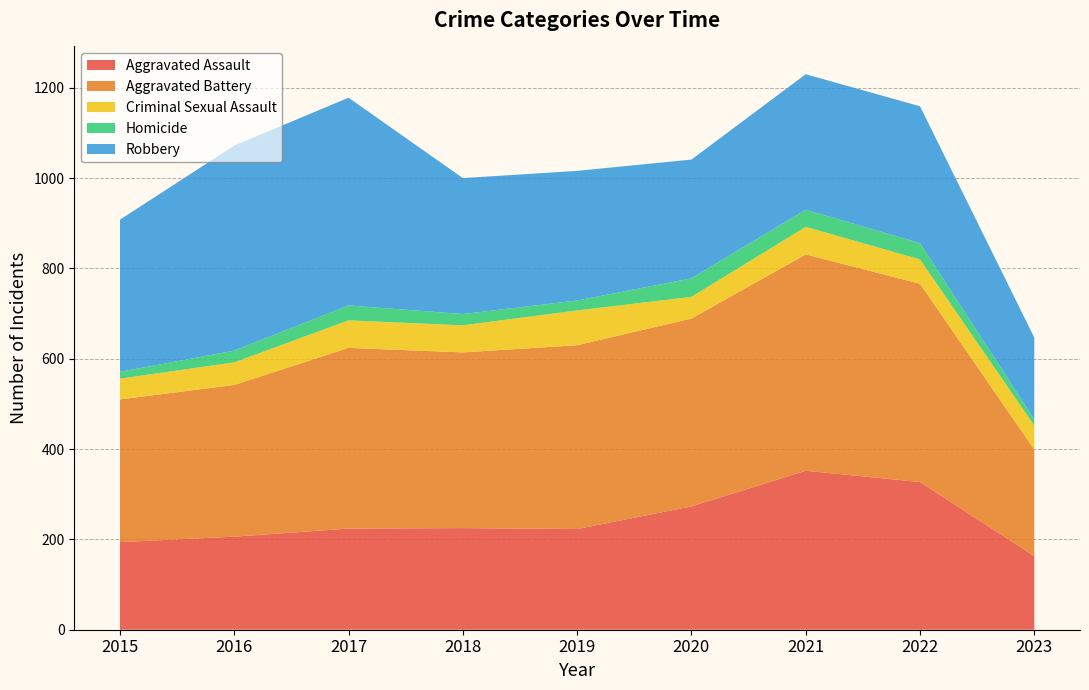

Reading left to right, what are all the values shown in this chart?

Aggravated Assault: 2015=194	2016=206	2017=224	2018=225	2019=223	2020=273	2021=352	2022=327	2023=163
Aggravated Battery: 2015=316	2016=336	2017=400	2018=389	2019=407	2020=416	2021=479	2022=439	2023=236
Criminal Sexual Assault: 2015=46	2016=50	2017=61	2018=60	2019=77	2020=48	2021=61	2022=54	2023=53
Homicide: 2015=15	2016=26	2017=33	2018=25	2019=22	2020=41	2021=38	2022=36	2023=14
Robbery: 2015=337	2016=454	2017=460	2018=301	2019=287	2020=263	2021=300	2022=303	2023=181